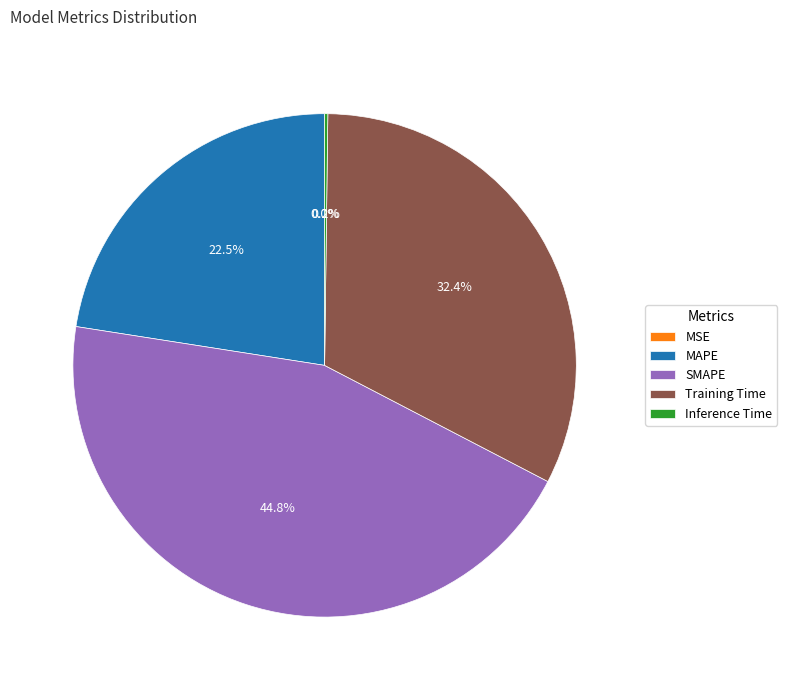

Which slice is the largest?

SMAPE